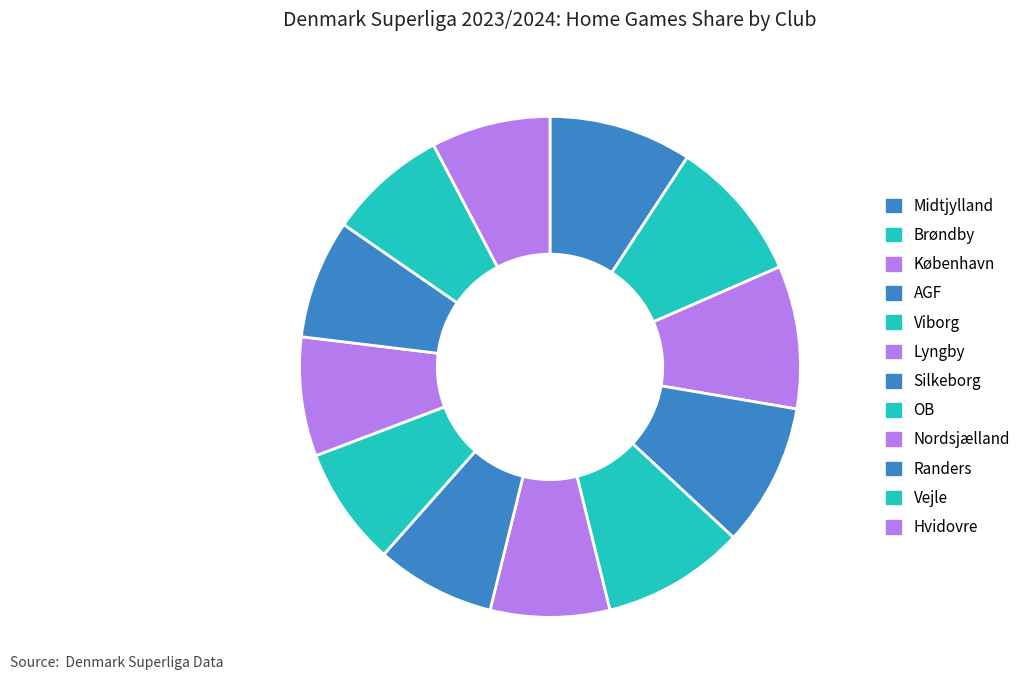

Count the number of slices in the pie.

12